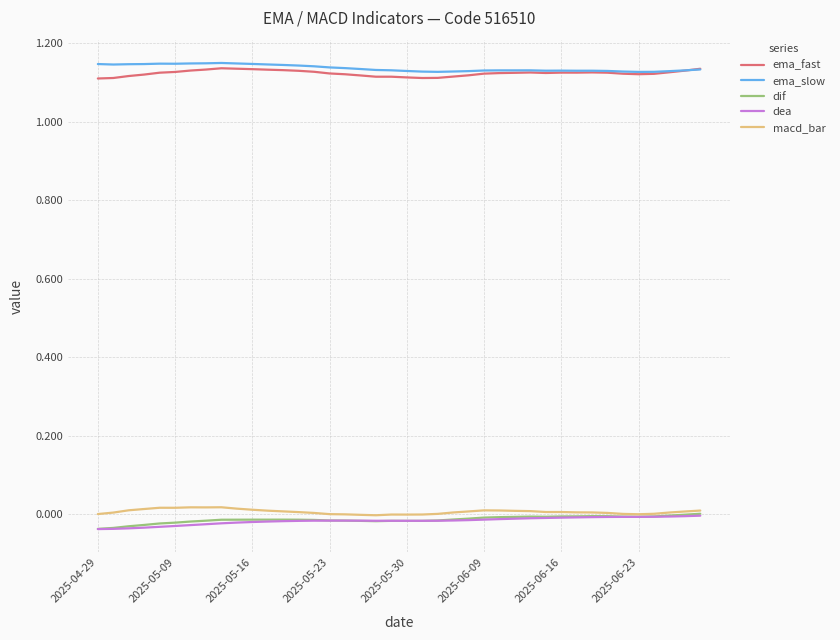

True or false: macd_bar and ema_slow cross at least once.

False